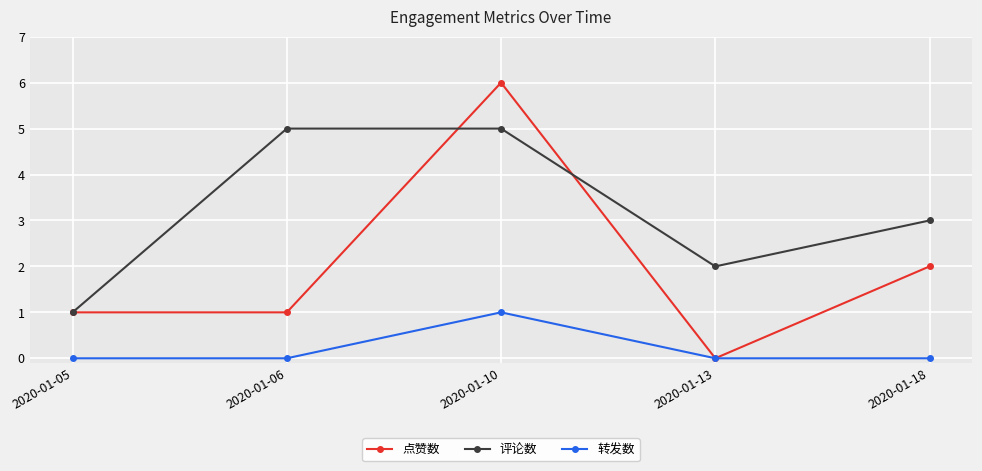

True or false: 评论数 and 转发数 intersect in this chart.

False